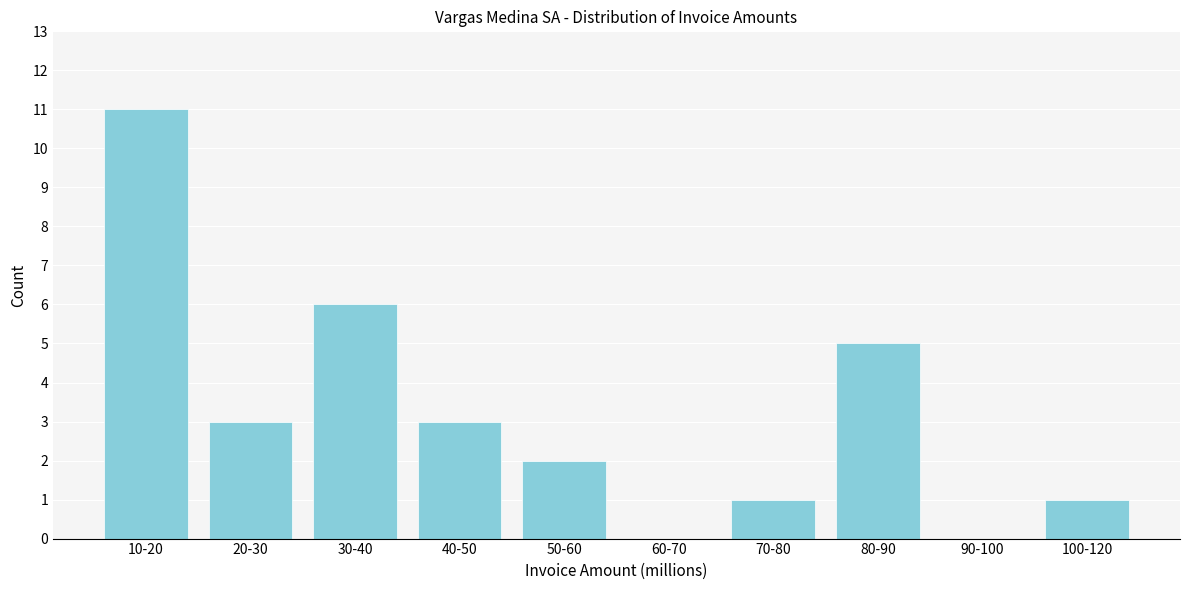

Reading right to left, what are all the values shown in this chart?

100-120=1	90-100=0	80-90=5	70-80=1	60-70=0	50-60=2	40-50=3	30-40=6	20-30=3	10-20=11